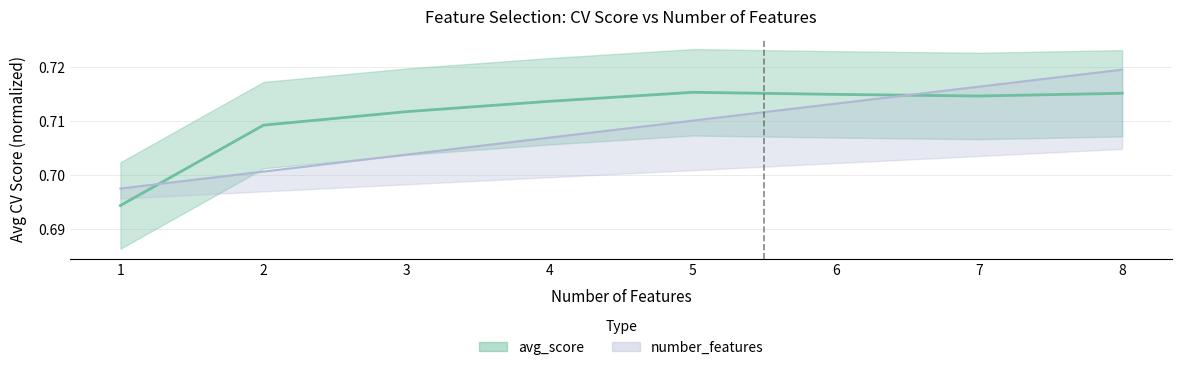

What is the average value of the number_features series?

0.7